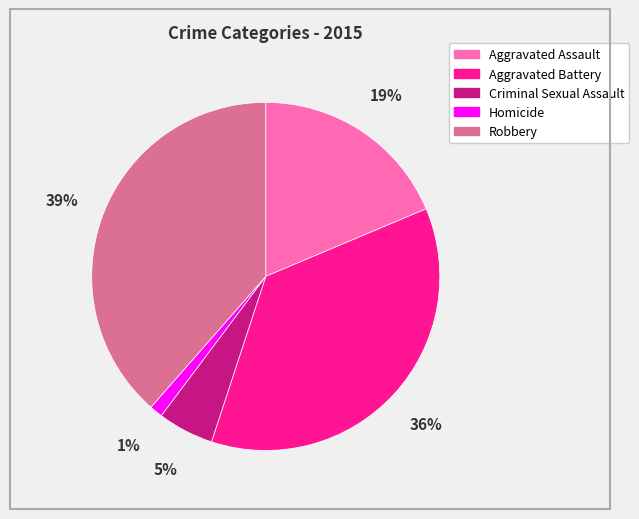

Which category has the biggest portion of the pie?

Robbery